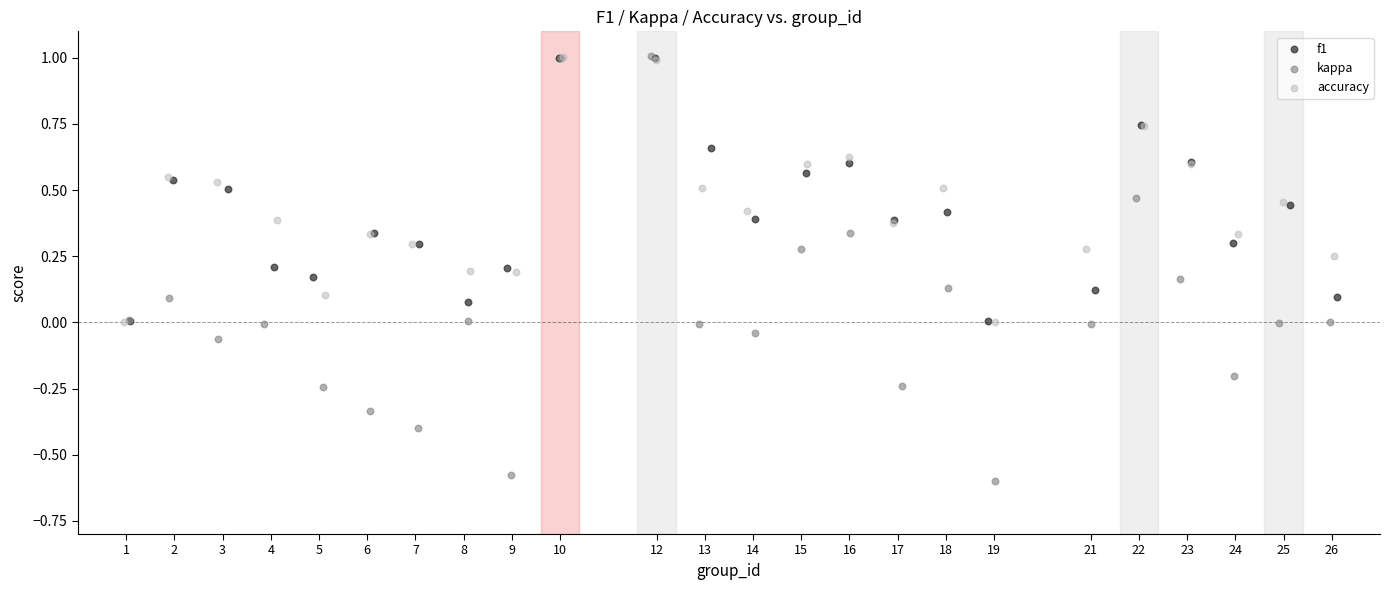

Which series has the widest spread of Y values?

kappa